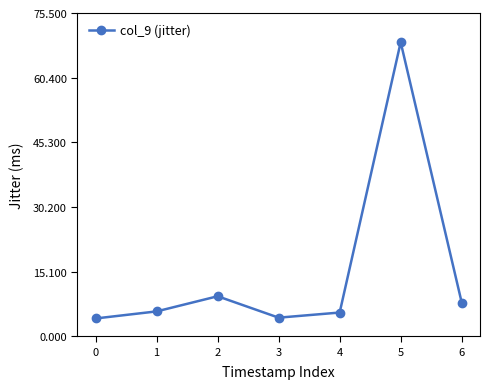

How many values are below 5?

2